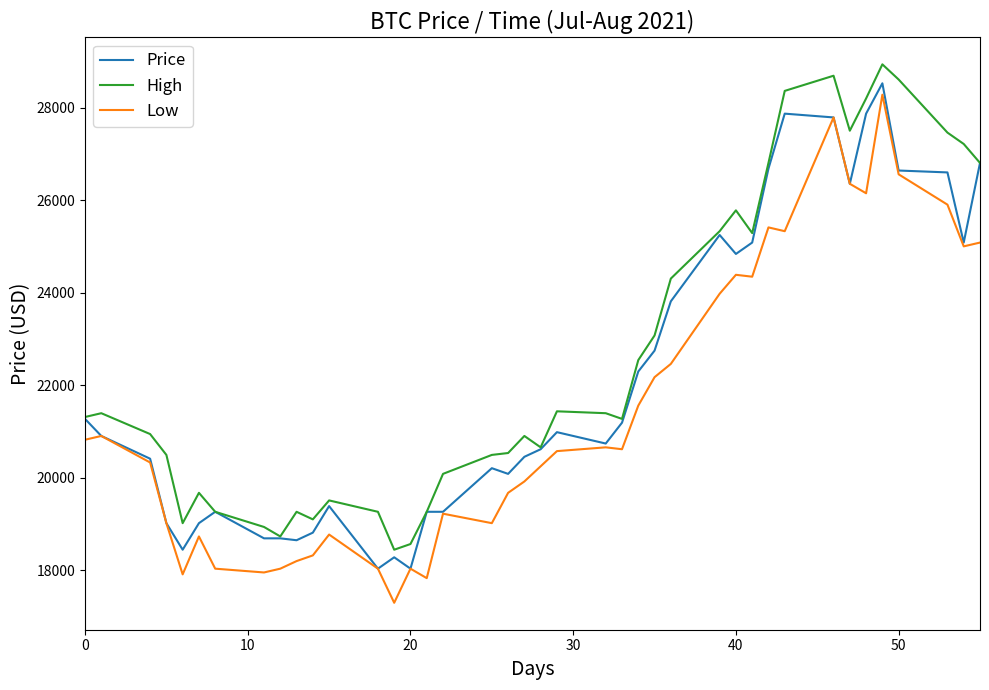

In High, how many points are higher than both neighbors (excluding endpoints)?

9